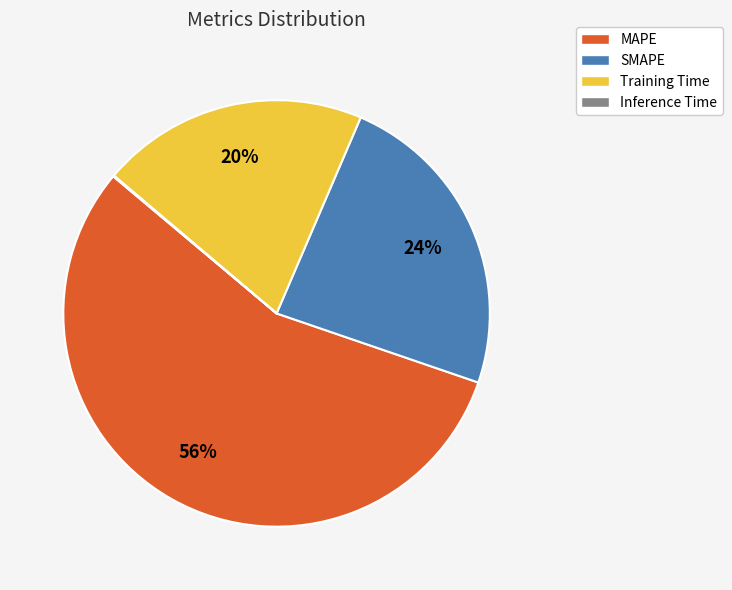

Which has a higher value, MAPE or SMAPE?

MAPE